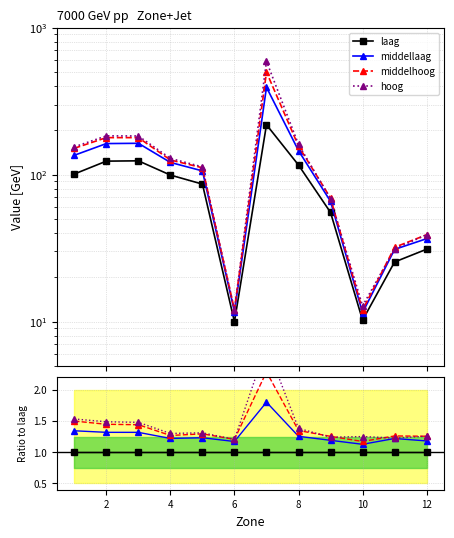

How many lines are shown in the chart?

4